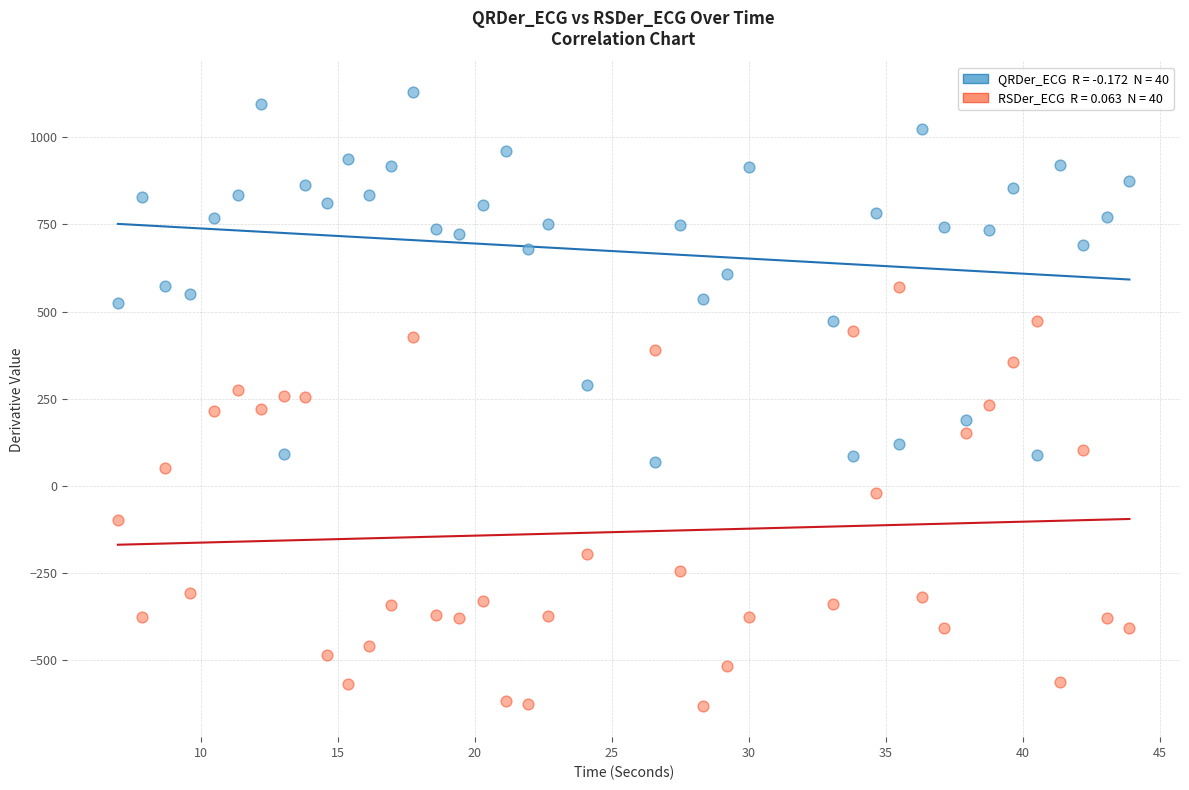

Across all data points, what is the range of X values (max minus min)?

36.9